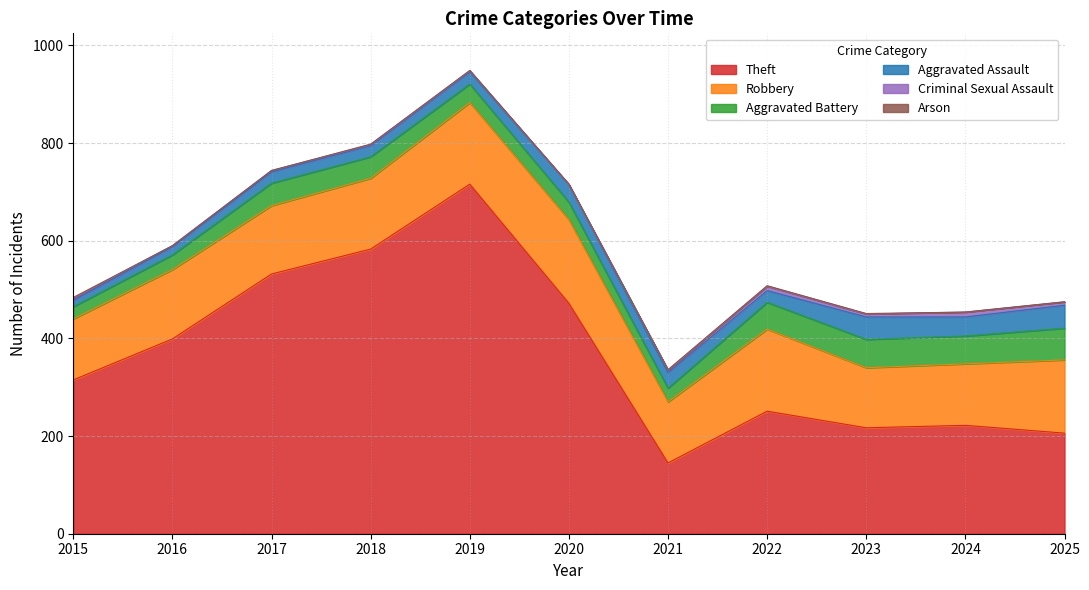

How many values in the Theft series are below 315?

5